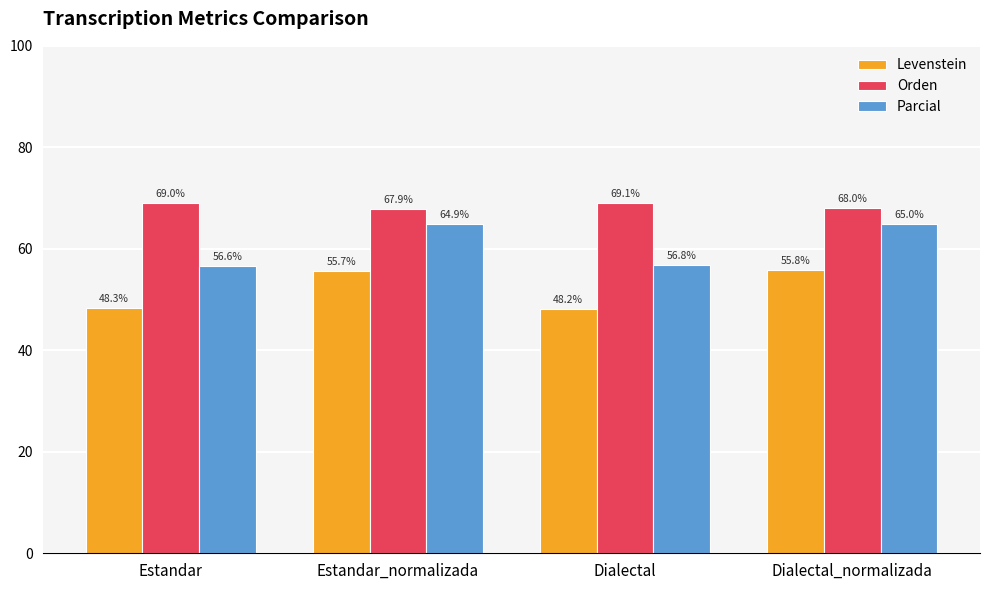

How many distinct data groups are displayed?

3